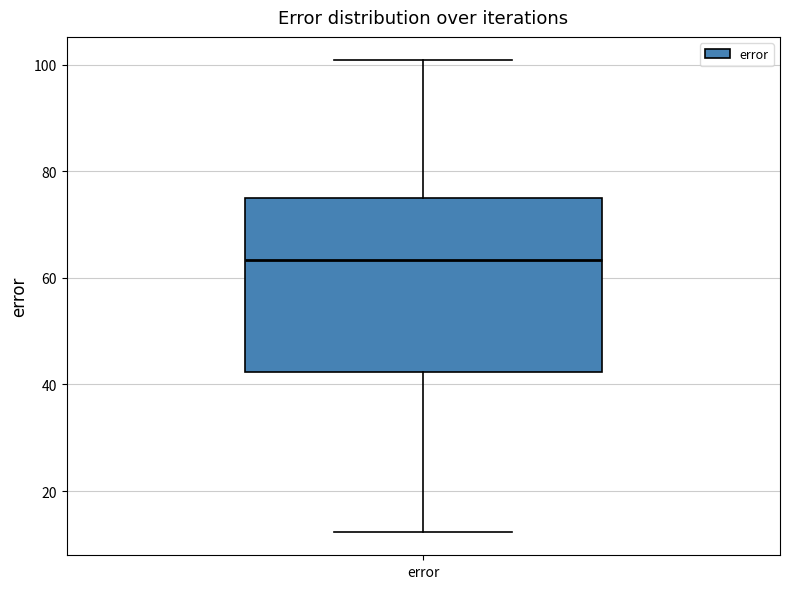

Read this box plot against the y-axis: the position of the median line, the range covered by the box, and the ends of both whiskers. The values are not printed on the chart, so give them approximately, as read against the axis.

median 64, box 42 to 74, whiskers 12 to 100